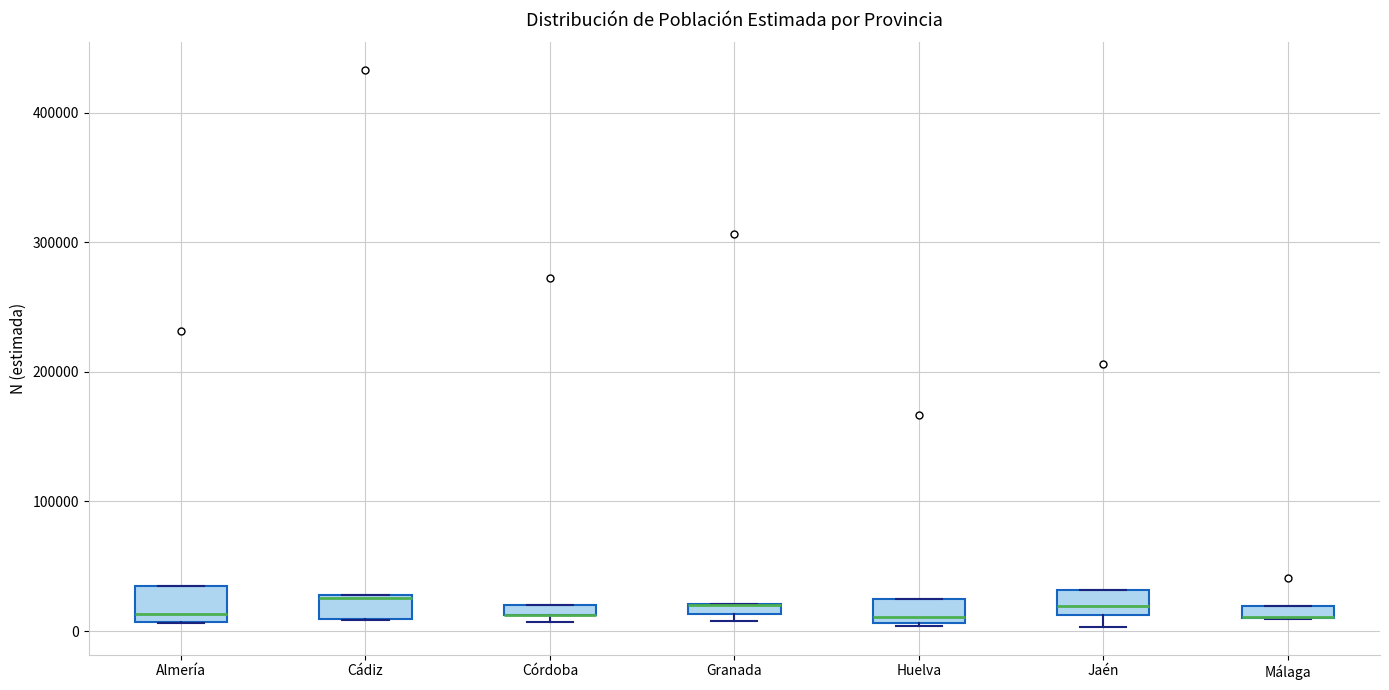

Where is the upper edge of the box for Huelva on the y-axis? The values are not printed on the chart, so give them approximately, as read against the axis.

20000